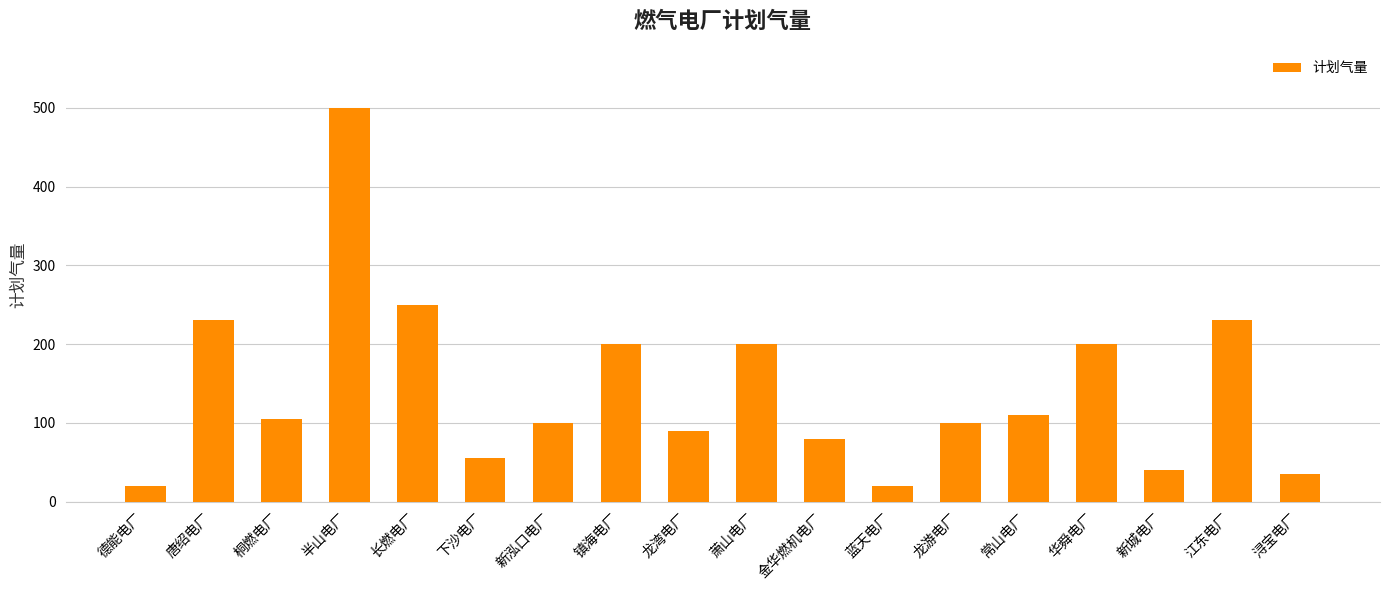

Reading left to right, list all the values displayed in this chart.

德能电厂=20	唐绍电厂=230	桐燃电厂=105	半山电厂=500	长燃电厂=250	下沙电厂=55	新泓口电厂=100	镇海电厂=200	龙湾电厂=90	萧山电厂=200	金华燃机电厂=80	蓝天电厂=20	龙游电厂=100	常山电厂=110	华舜电厂=200	新城电厂=40	江东电厂=230	浔宝电厂=35